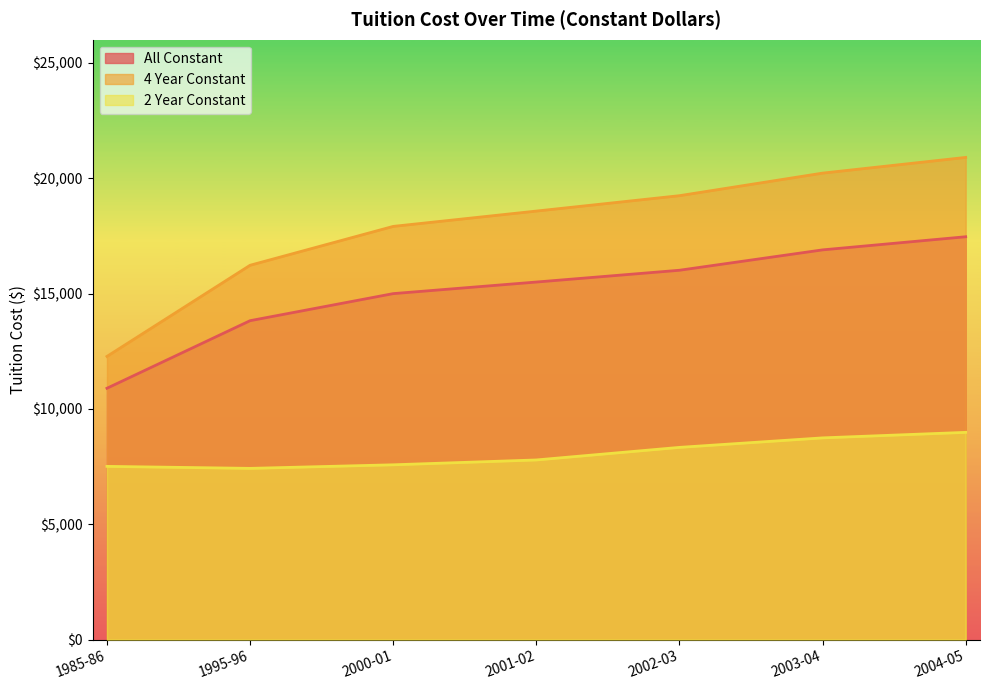

At how many categories does at least one series exceed 15245?

6